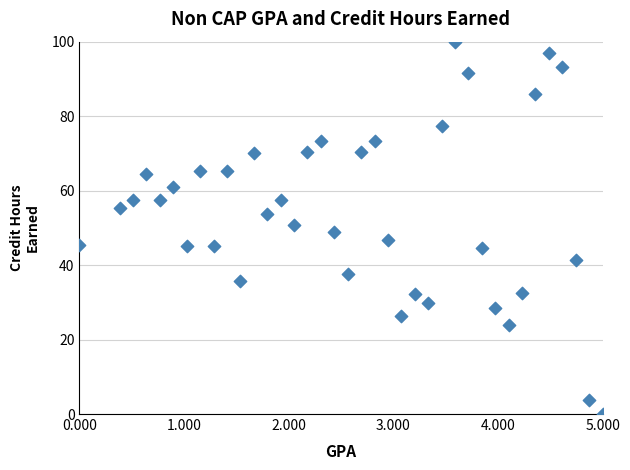

What is the range of Y values (max minus min)?

100.0